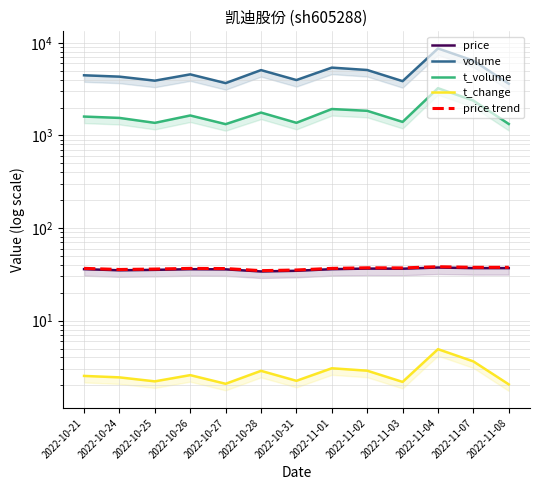

What is the value of the t_change point at the 4th from the left?

2.6